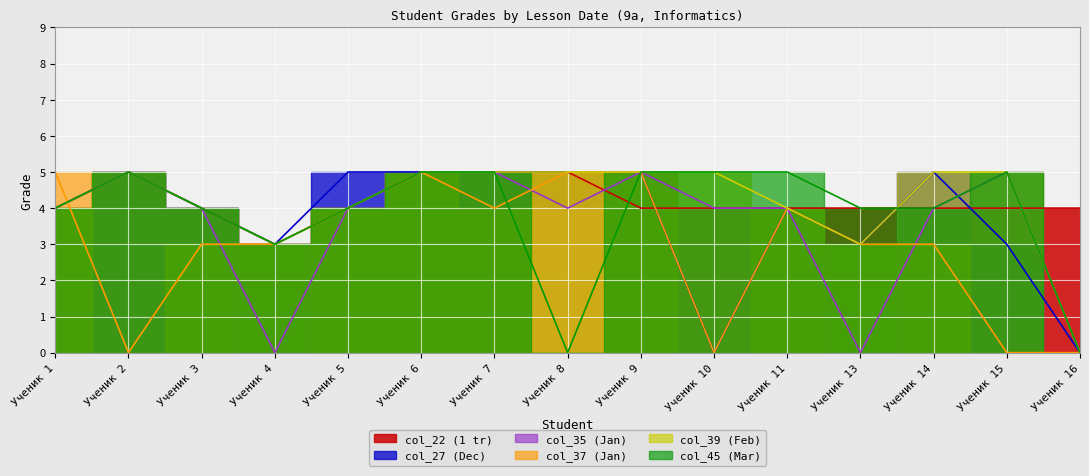

What is the spread (max minus min) of values at Ученик 14?

2